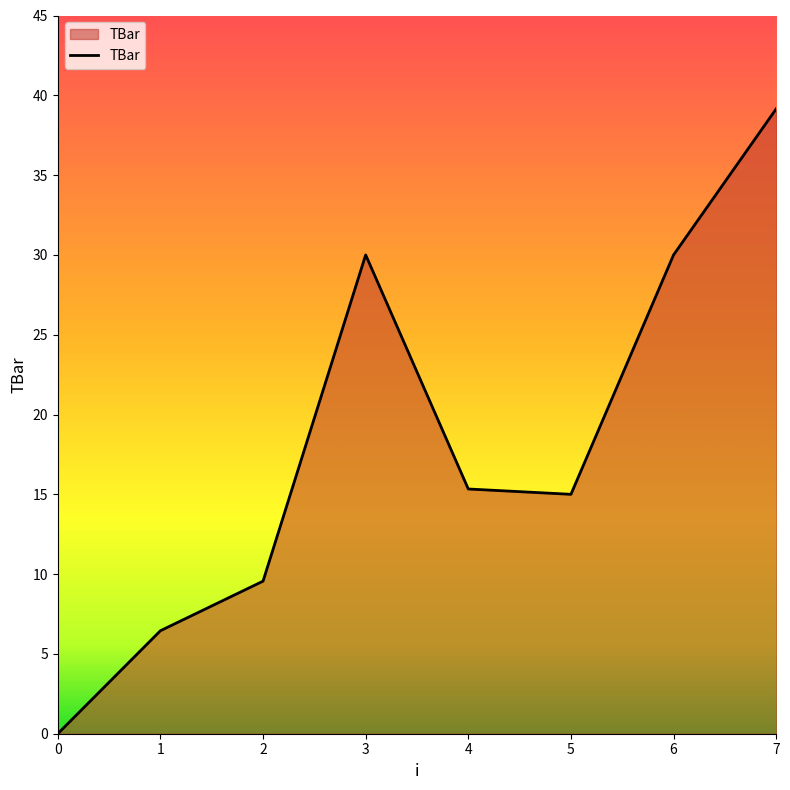

Where is the first local maximum?

3